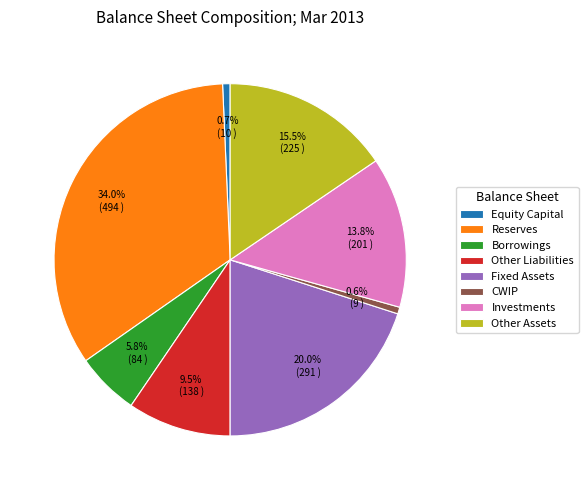

To the nearest percent, what is the difference between the largest and smallest slice percentages?

33%